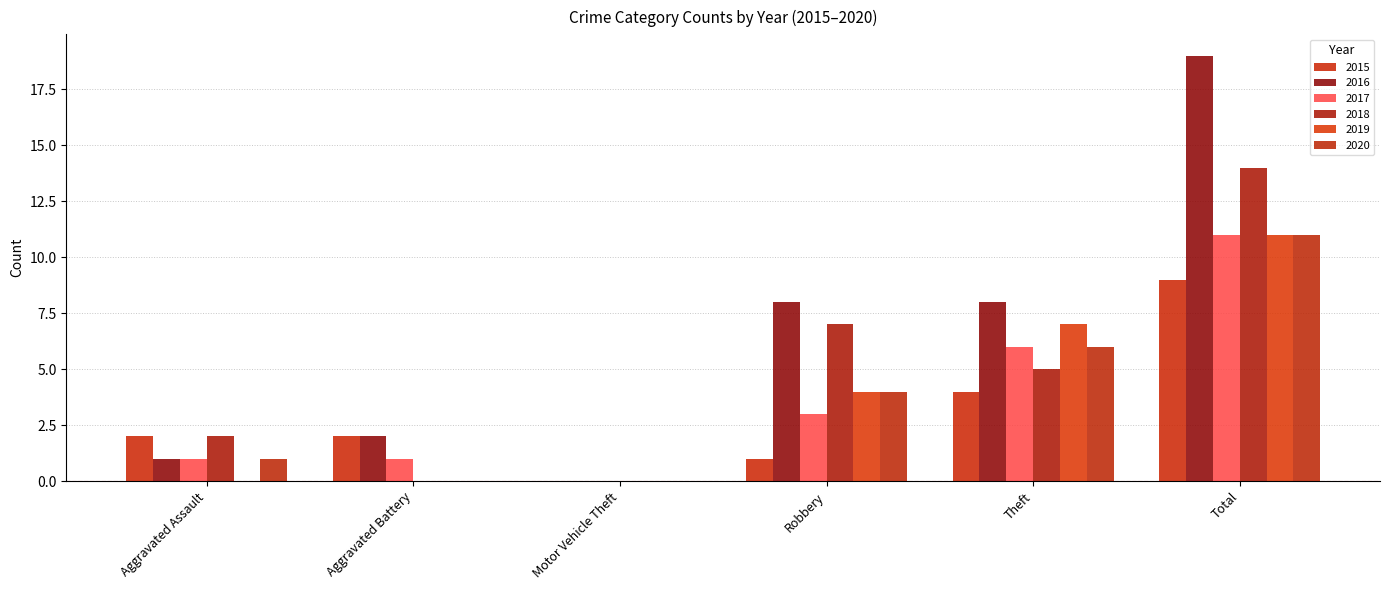

Reading right to left, transcribe all the data shown in this chart.

2015: Total=9	Theft=4	Robbery=1	Motor Vehicle Theft=0	Aggravated Battery=2	Aggravated Assault=2
2016: Total=19	Theft=8	Robbery=8	Motor Vehicle Theft=0	Aggravated Battery=2	Aggravated Assault=1
2017: Total=11	Theft=6	Robbery=3	Motor Vehicle Theft=0	Aggravated Battery=1	Aggravated Assault=1
2018: Total=14	Theft=5	Robbery=7	Motor Vehicle Theft=0	Aggravated Battery=0	Aggravated Assault=2
2019: Total=11	Theft=7	Robbery=4	Motor Vehicle Theft=0	Aggravated Battery=0	Aggravated Assault=0
2020: Total=11	Theft=6	Robbery=4	Motor Vehicle Theft=0	Aggravated Battery=0	Aggravated Assault=1